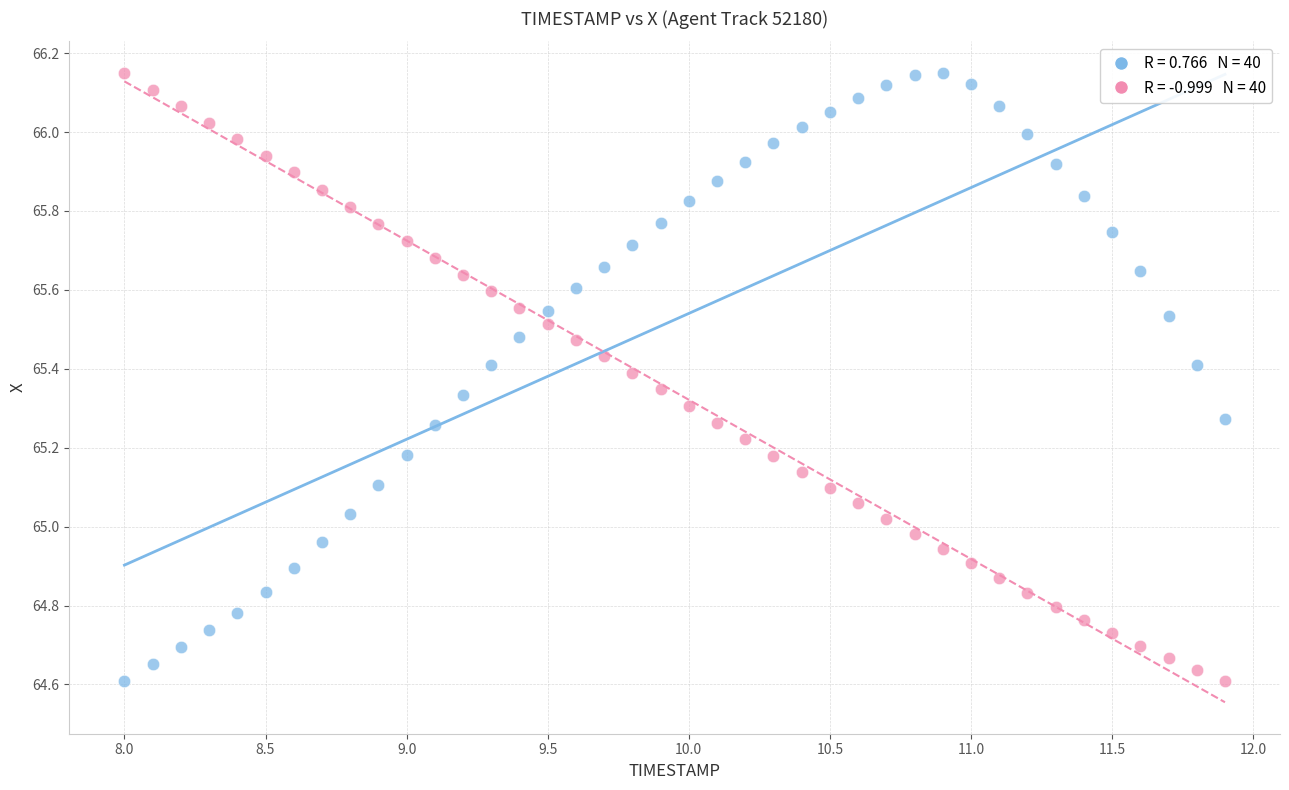

Across all data points, what is the range of X values (max minus min)?

3.9